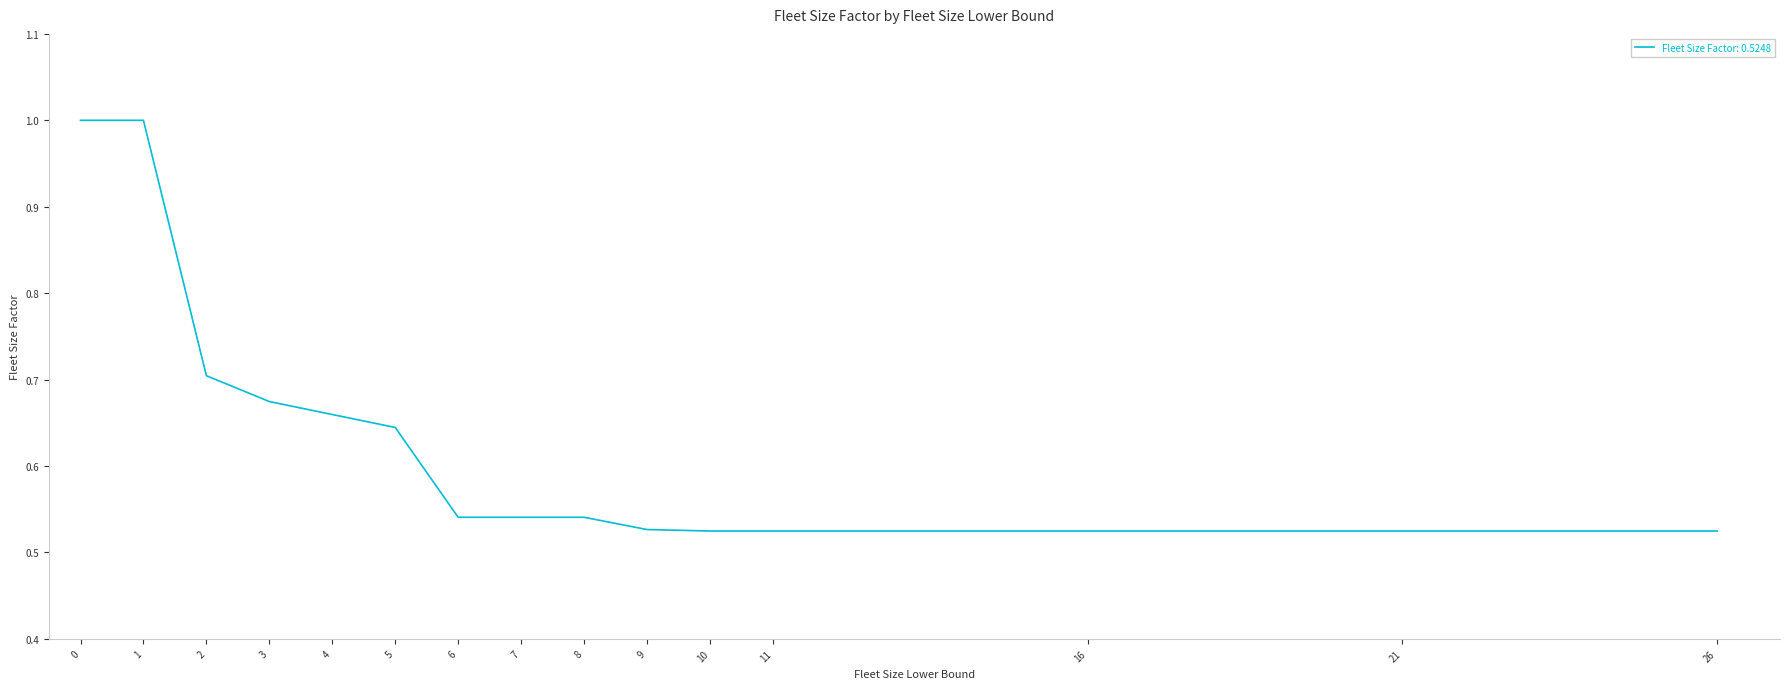

How many values are between 0 and 1?

15